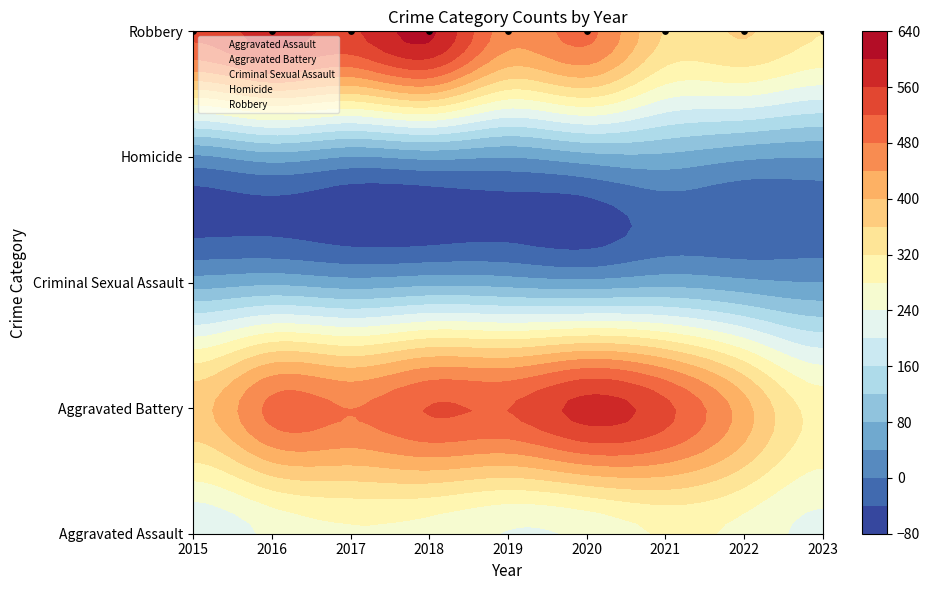

At how many categories does at least one series exceed 254?

9